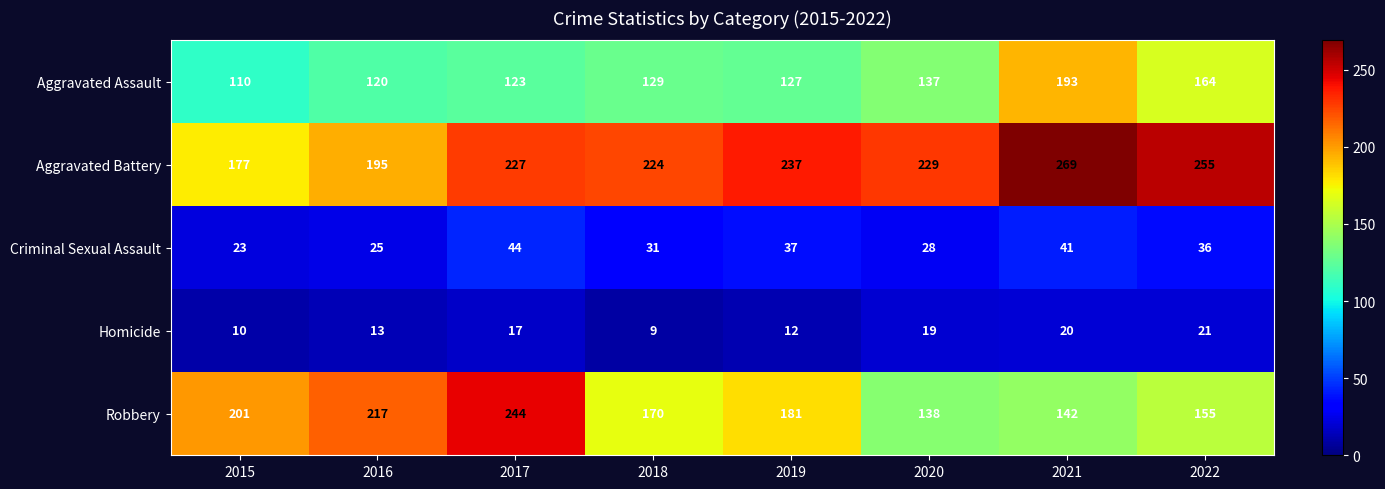

Which series has the largest range (max minus min)?

Robbery